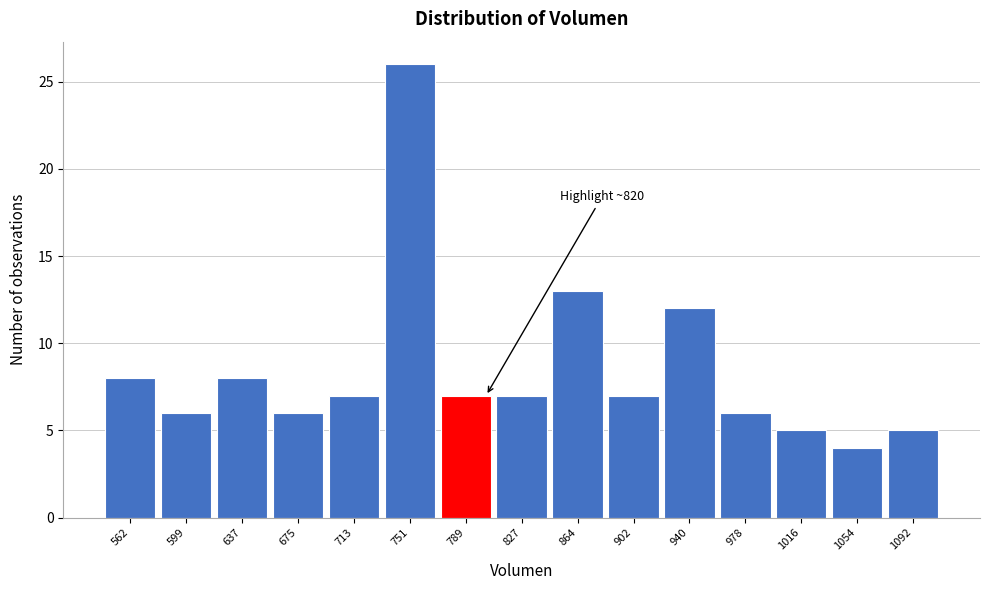

Reading left to right, list all the values displayed in this chart.

562=8	599=6	637=8	675=6	713=7	751=26	789=7	827=7	864=13	902=7	940=12	978=6	1016=5	1054=4	1092=5